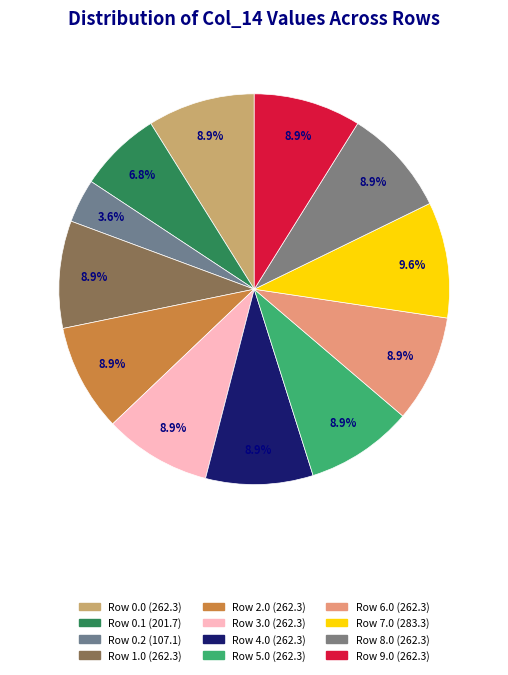

How many segments does this pie chart have?

12